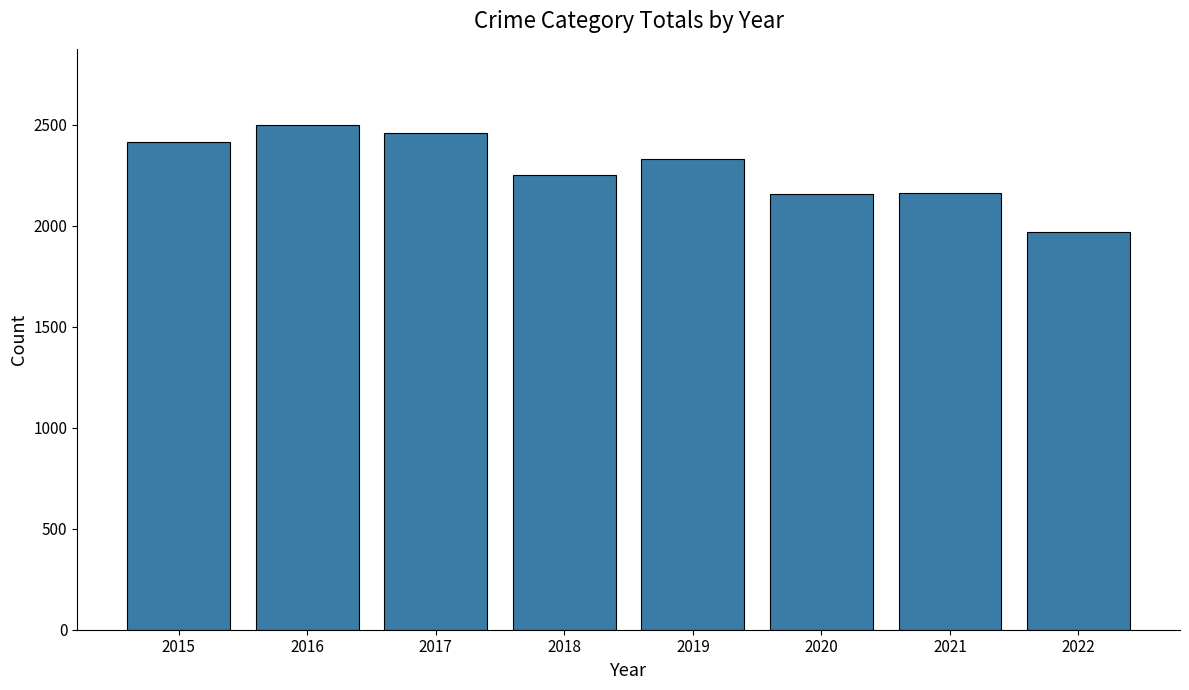

What is the difference between the maximum and second lowest values?

342